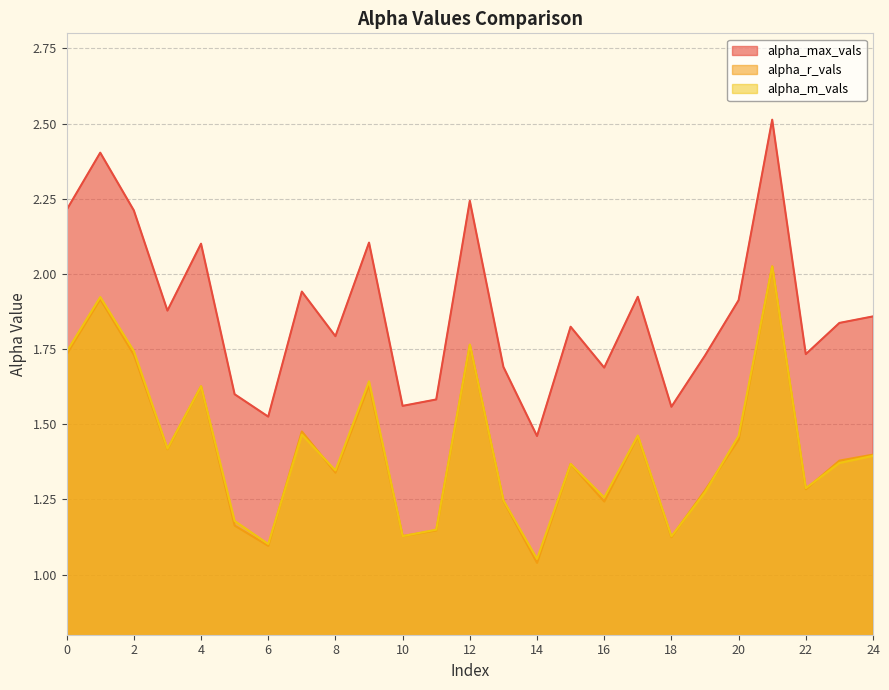

Reading left to right, what are all the values shown in this chart?

alpha_max_vals: 0=2.2	1=2.4	2=2.2	3=1.9	4=2.1	5=1.6	6=1.5	7=1.9	8=1.8	9=2.1	10=1.6	11=1.6	12=2.2	13=1.7	14=1.5	15=1.8	16=1.7	17=1.9	18=1.6	19=1.7	20=1.9	21=2.5	22=1.7	23=1.8	24=1.9
alpha_r_vals: 0=1.7	1=1.9	2=1.7	3=1.4	4=1.6	5=1.2	6=1.1	7=1.5	8=1.3	9=1.6	10=1.1	11=1.1	12=1.8	13=1.2	14=1.0	15=1.4	16=1.2	17=1.5	18=1.1	19=1.3	20=1.4	21=2.0	22=1.3	23=1.4	24=1.4
alpha_m_vals: 0=1.7	1=1.9	2=1.7	3=1.4	4=1.6	5=1.2	6=1.1	7=1.5	8=1.3	9=1.6	10=1.1	11=1.1	12=1.8	13=1.2	14=1.1	15=1.4	16=1.3	17=1.5	18=1.1	19=1.3	20=1.5	21=2.0	22=1.3	23=1.4	24=1.4